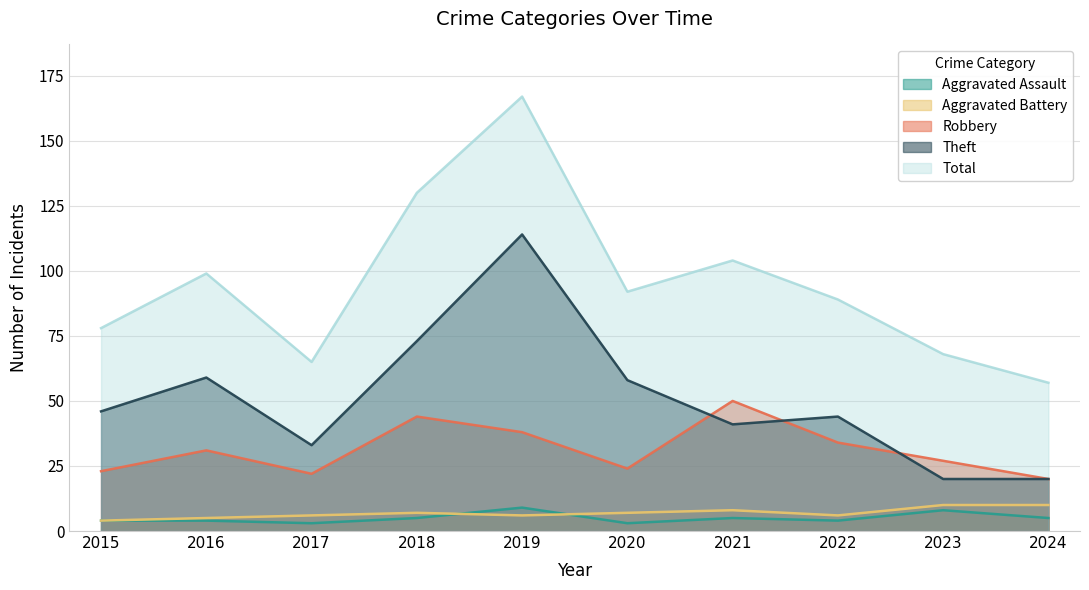

Which series has the widest spread of values?

Total